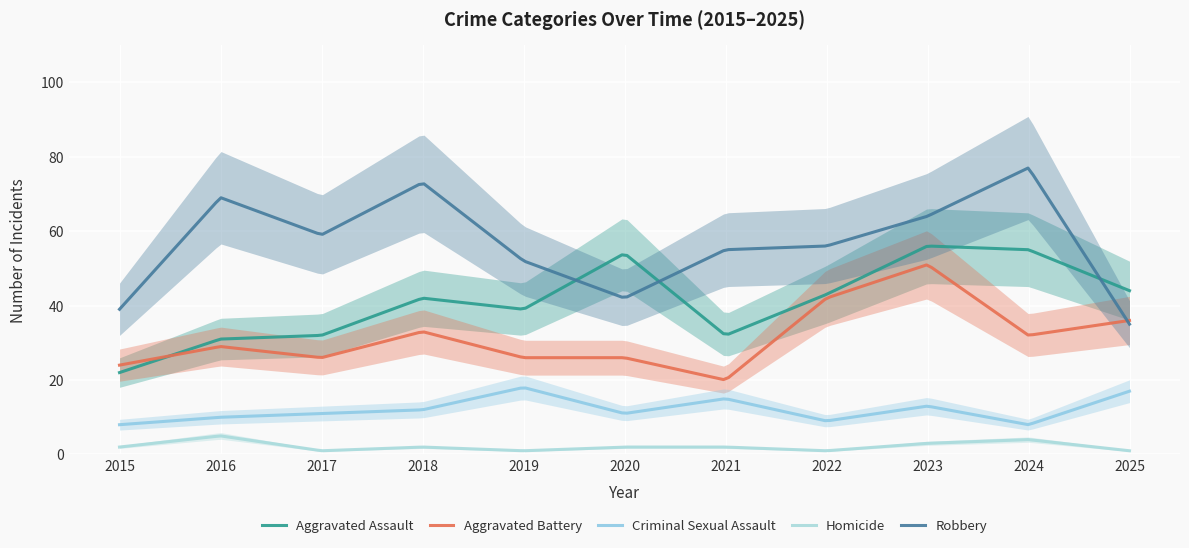

Which series changed the most between 2019 and 2021?

Aggravated Assault